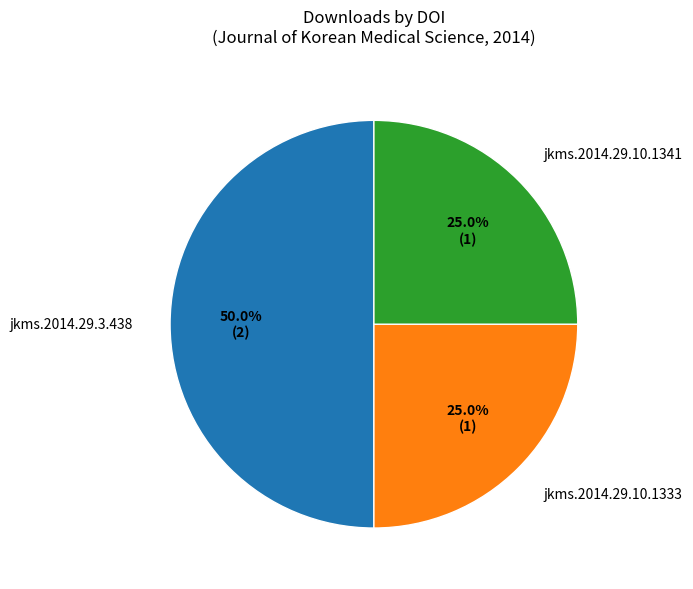

What is the largest slice in the pie chart?

jkms.2014.29.3.438